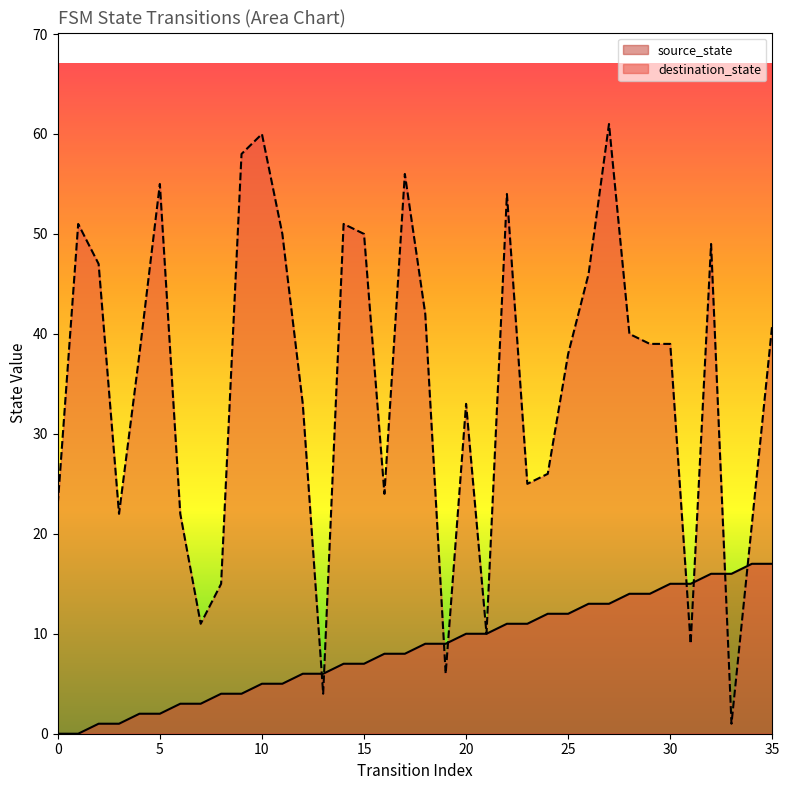

Does the chart have visible grid lines?

No